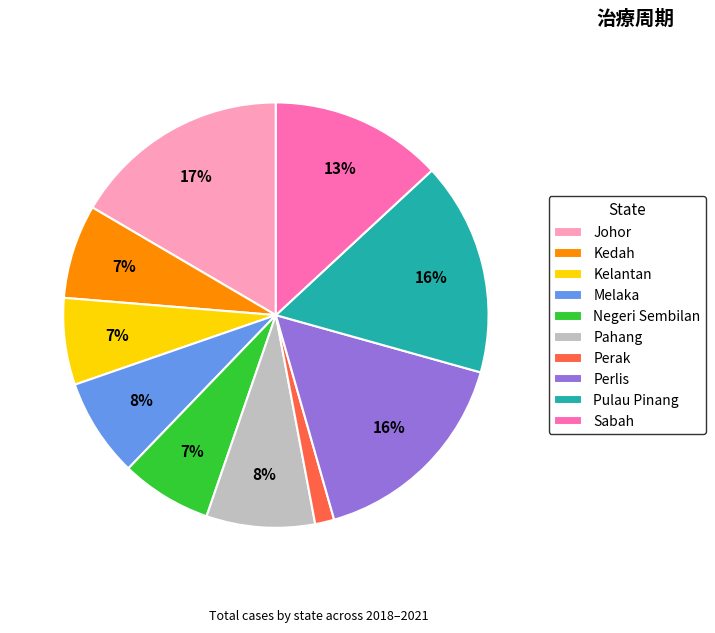

Combined, do Perak and Kedah account for over 50%?

No